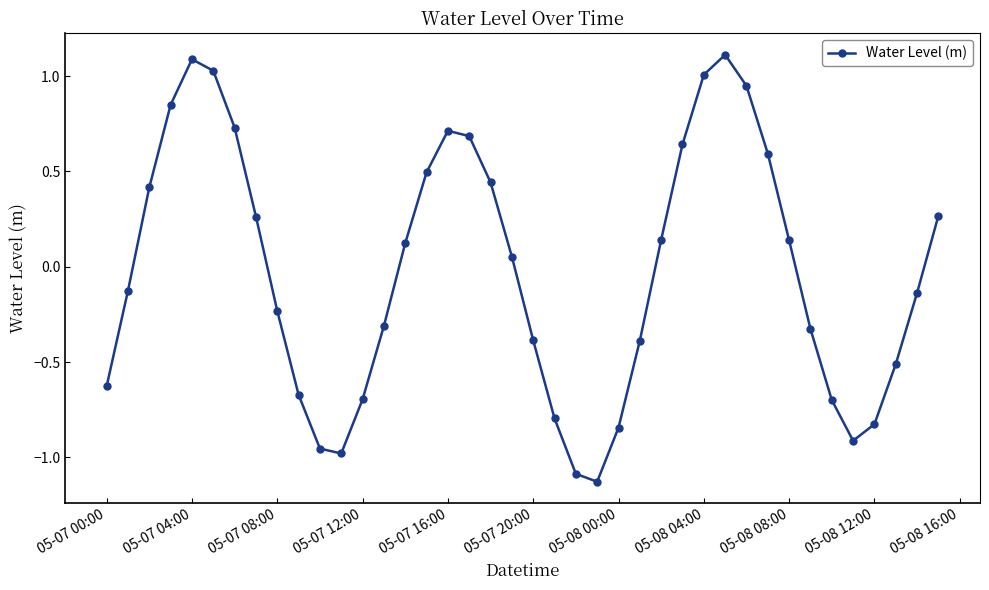

True or false: the data has more than 1 interior local peaks.

True